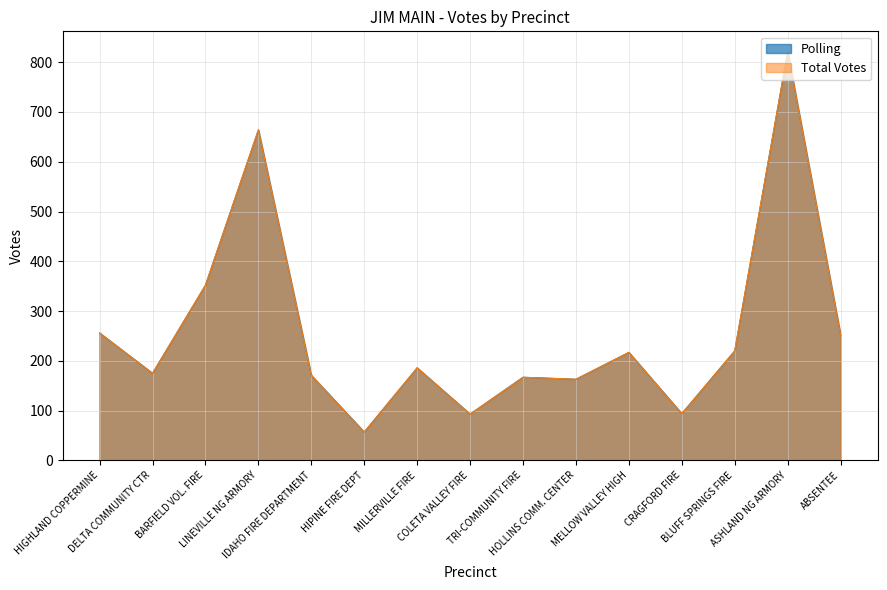

The value of Total Votes at LINEVILLE NG ARMORY is 454. True or false?

False